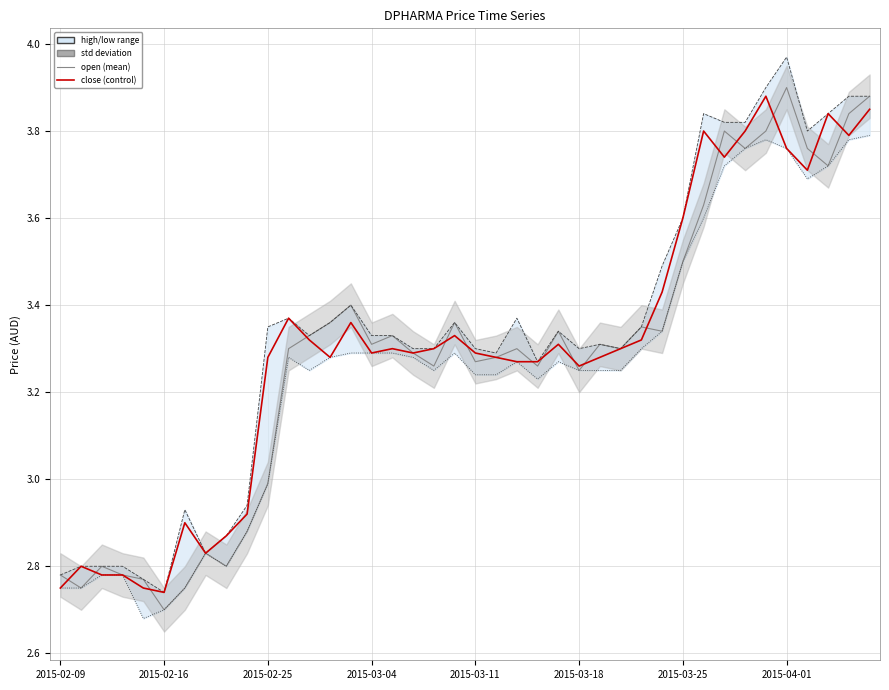

True or false: high and close intersect in this chart.

False